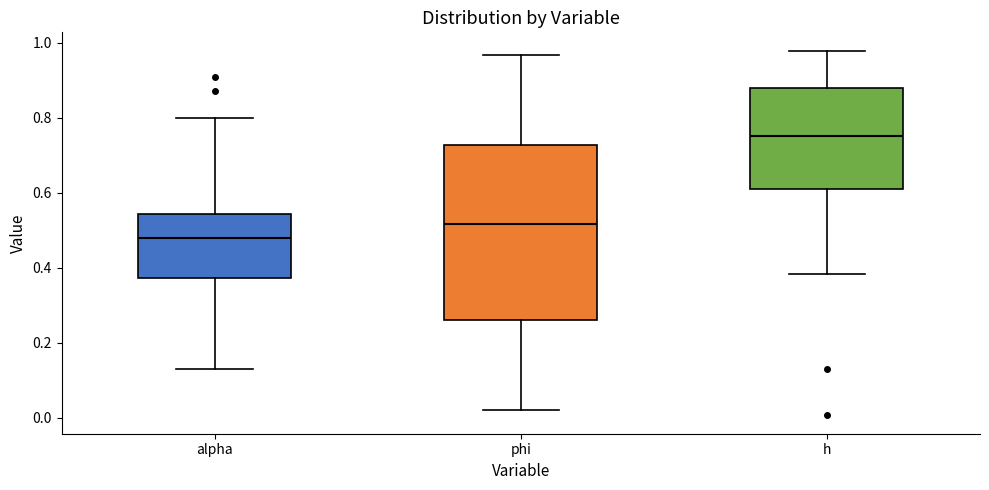

Where does the lower whisker of the box for h end on the y-axis? The values are not printed on the chart, so give them approximately, as read against the axis.

0.38